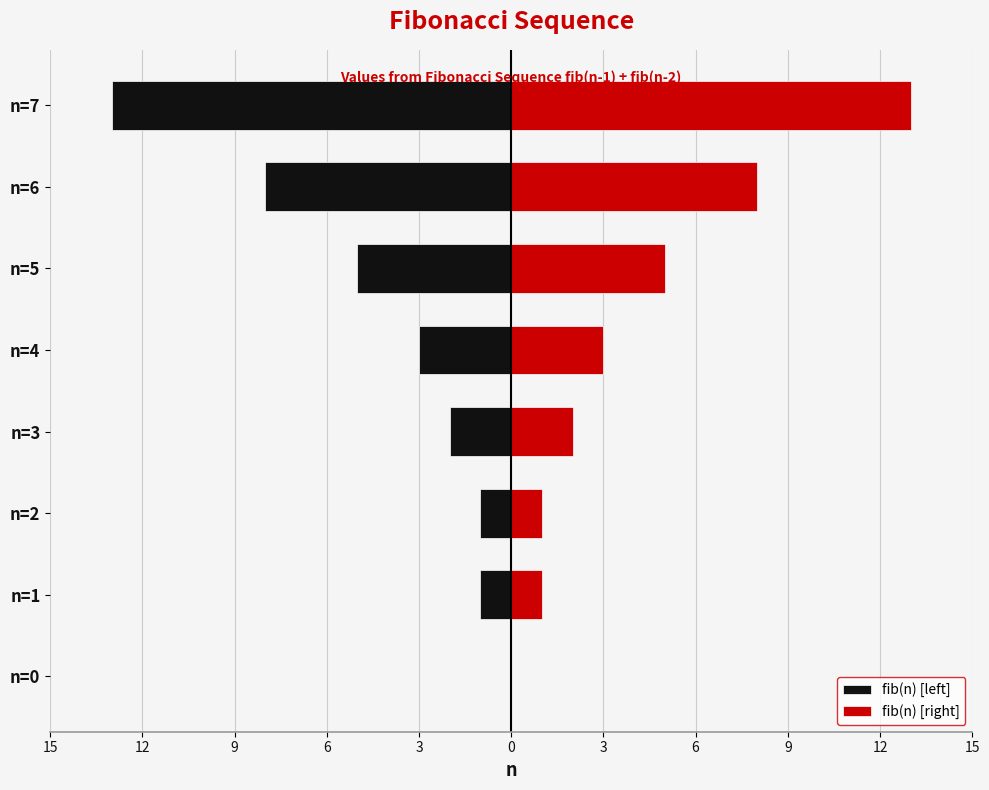

How many bars are there in total?

16